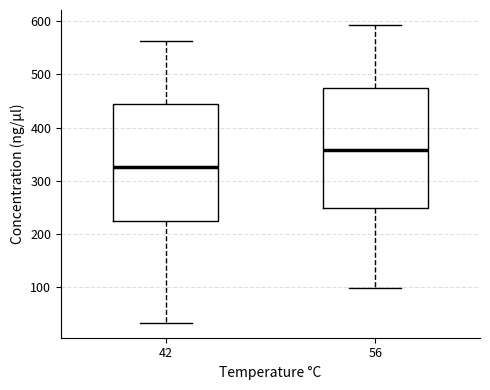

Where is the upper edge of the box at x = 42 on the y-axis? The values are not printed on the chart, so give them approximately, as read against the axis.

450